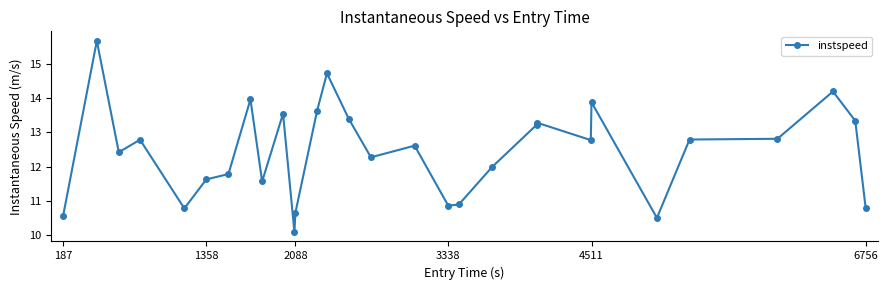

What is the average value?

12.4